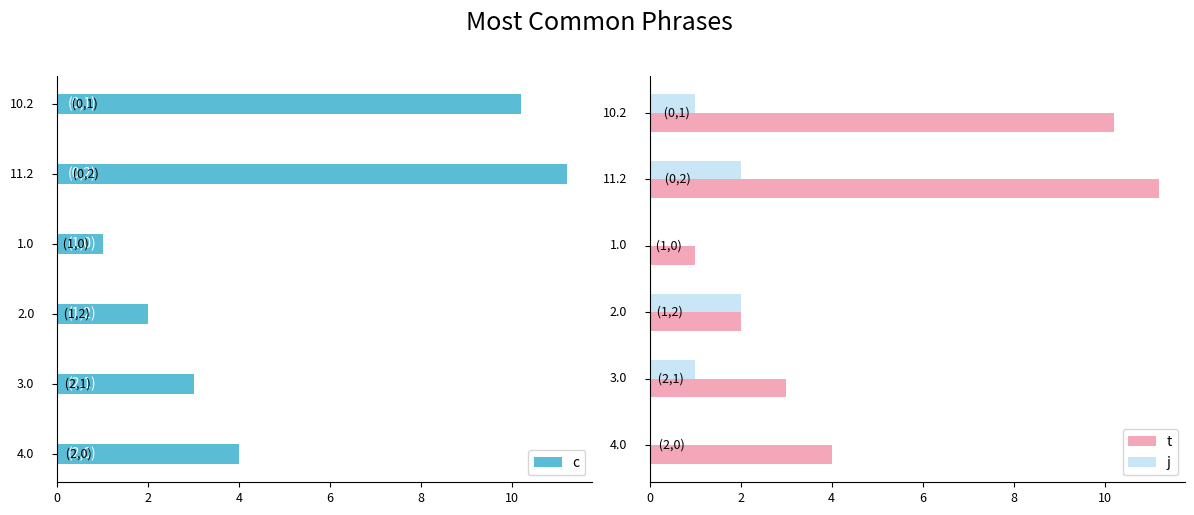

What is the sum of all j values?

6.0